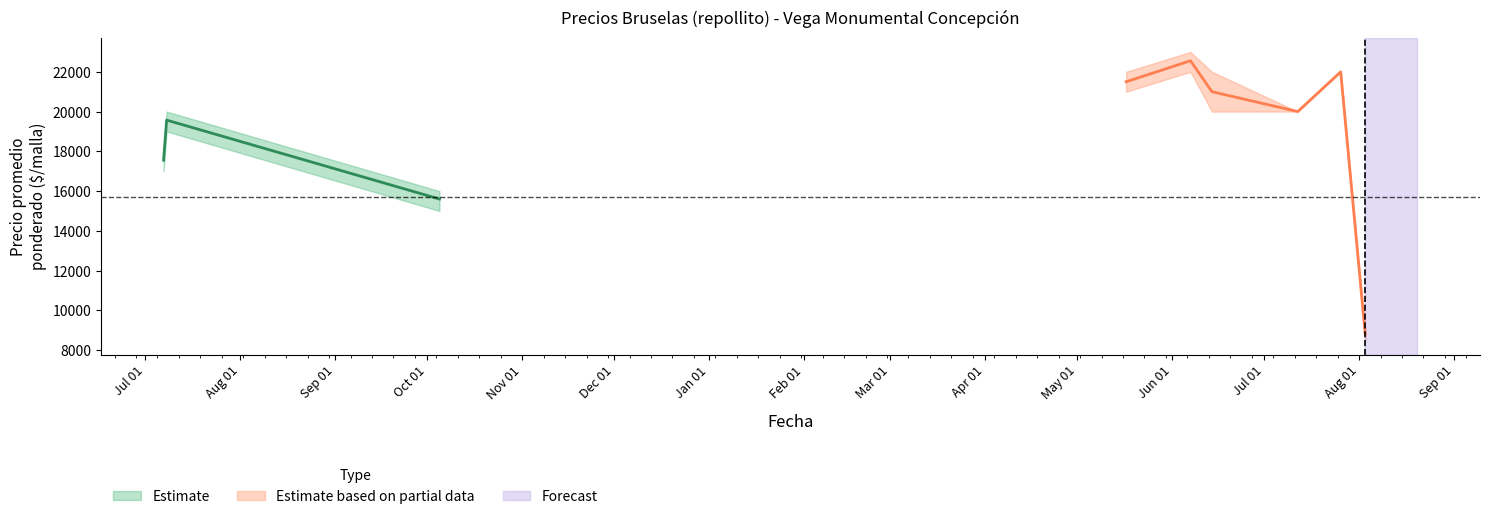

Reading left to right, extract all data points from this chart.

Precio promedio ponderado: 0=17556	1=19571	2=15600	3=21500	4=22556	5=21000	6=20000	7=22000	8=8800
Precio minimo: 0=17000	1=19000	2=15000	3=21000	4=22000	5=20000	6=20000	7=22000	8=8500
Precio maximo: 0=18000	1=20000	2=16000	3=22000	4=23000	5=22000	6=20000	7=22000	8=9000
Precio $/Kg: 0=1170	1=1305	2=1040	3=1433	4=1504	5=1400	6=1333	7=1467	8=587
Volumen: 0=90	1=140	2=50	3=40	4=90	5=40	6=50	7=50	8=50